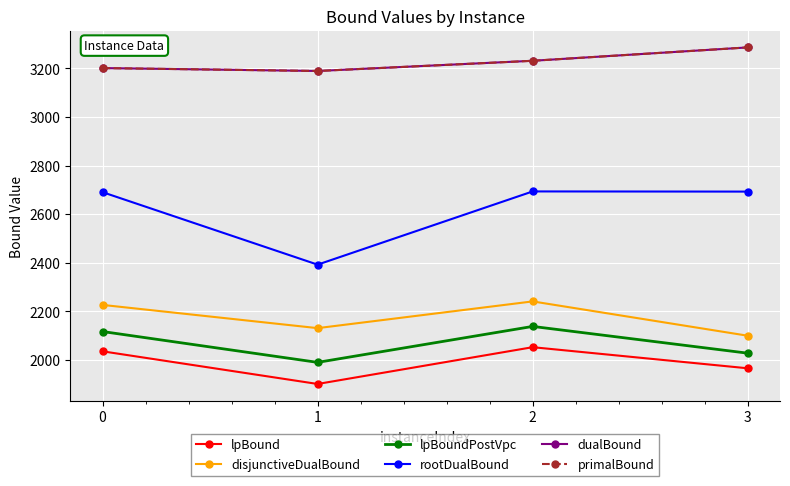

At how many categories does at least one series exceed 1955?

4